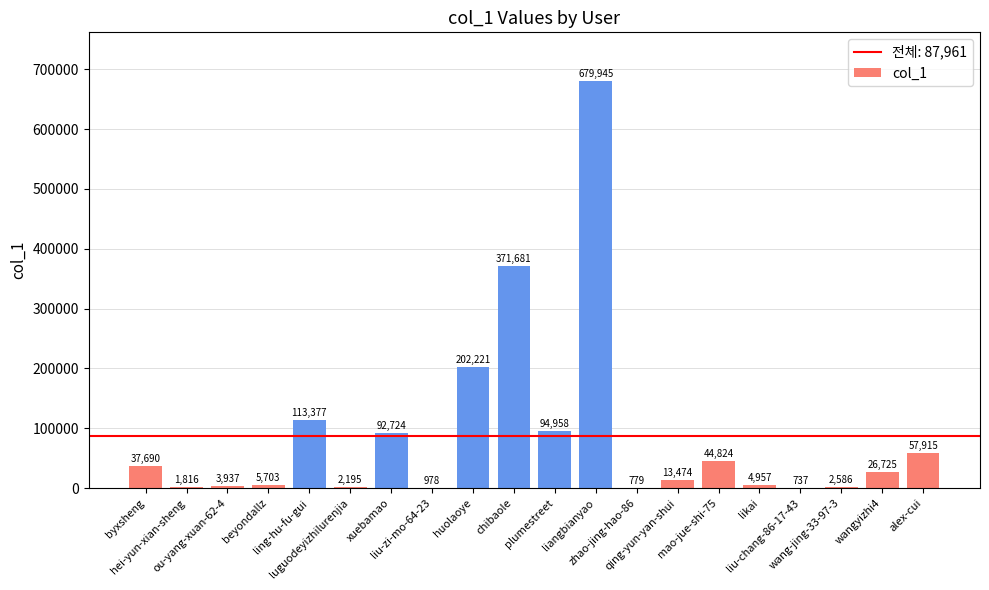

What is the greatest value displayed?

679945